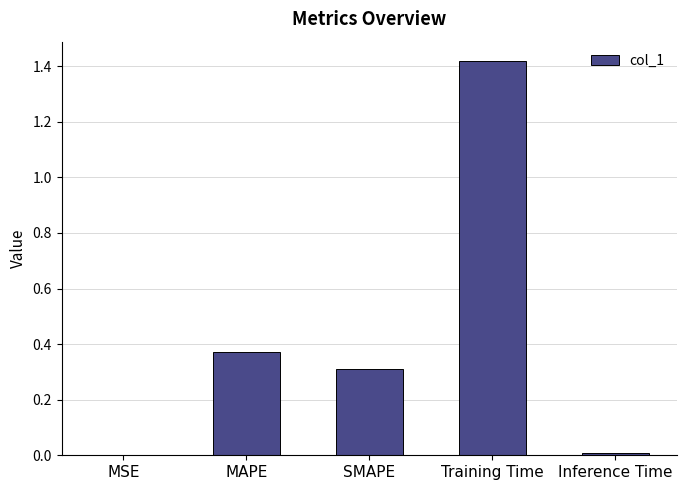

True or false: the data shows 0.5 at SMAPE.

False